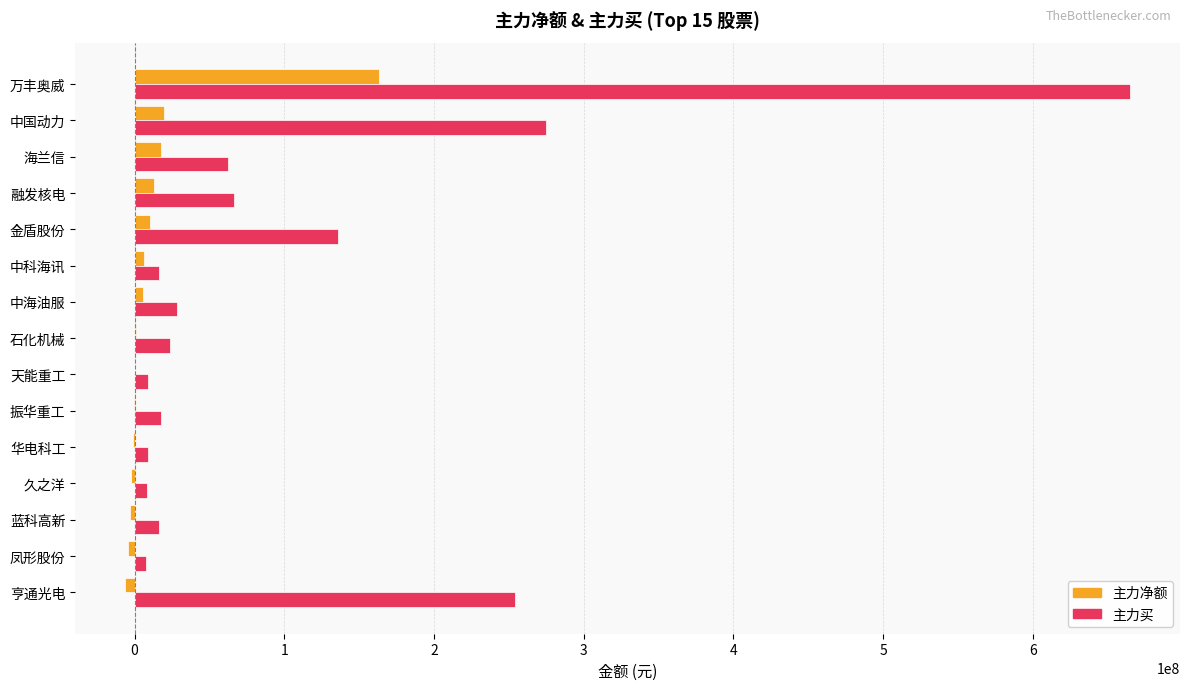

At which category is the sum across all series the highest?

万丰奥威